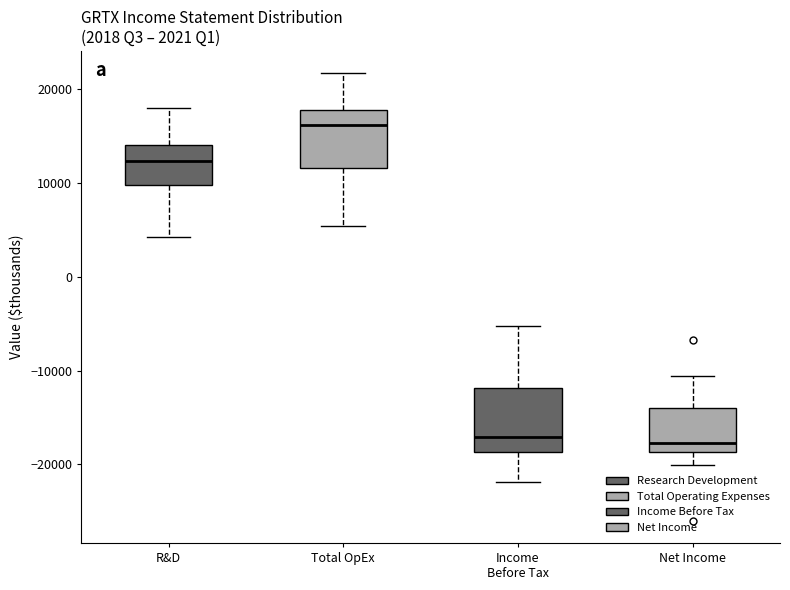

Reading left to right, transcribe this box plot: for each box, give where its median line is, the range the box spans, and where its two whiskers end, as read against the y-axis. The values are not printed on the chart, so give them approximately, as read against the axis.

R&D: median 12000, box 10000 to 14000, whiskers 4000 to 18000
Total OpEx: median 16000, box 12000 to 18000, whiskers 5000 to 22000
Income Before Tax: median -17000, box -19000 to -12000, whiskers -22000 to -5000
Net Income: median -18000, box -19000 to -14000, whiskers -20000 to -11000